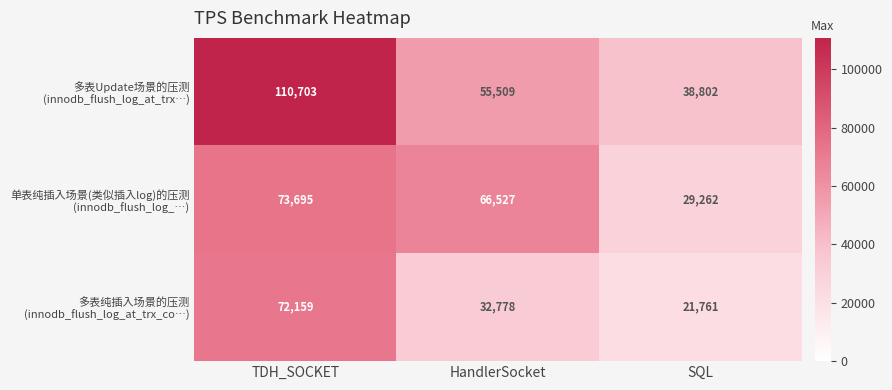

How many distinct data groups are displayed?

3